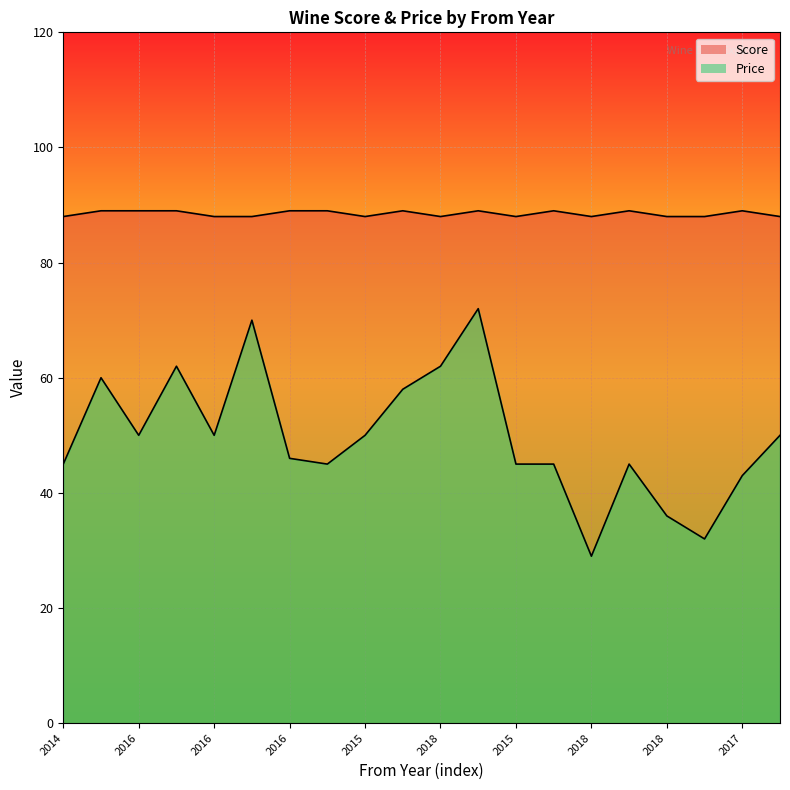

True or false: Score has more than 0 interior local peaks.

True